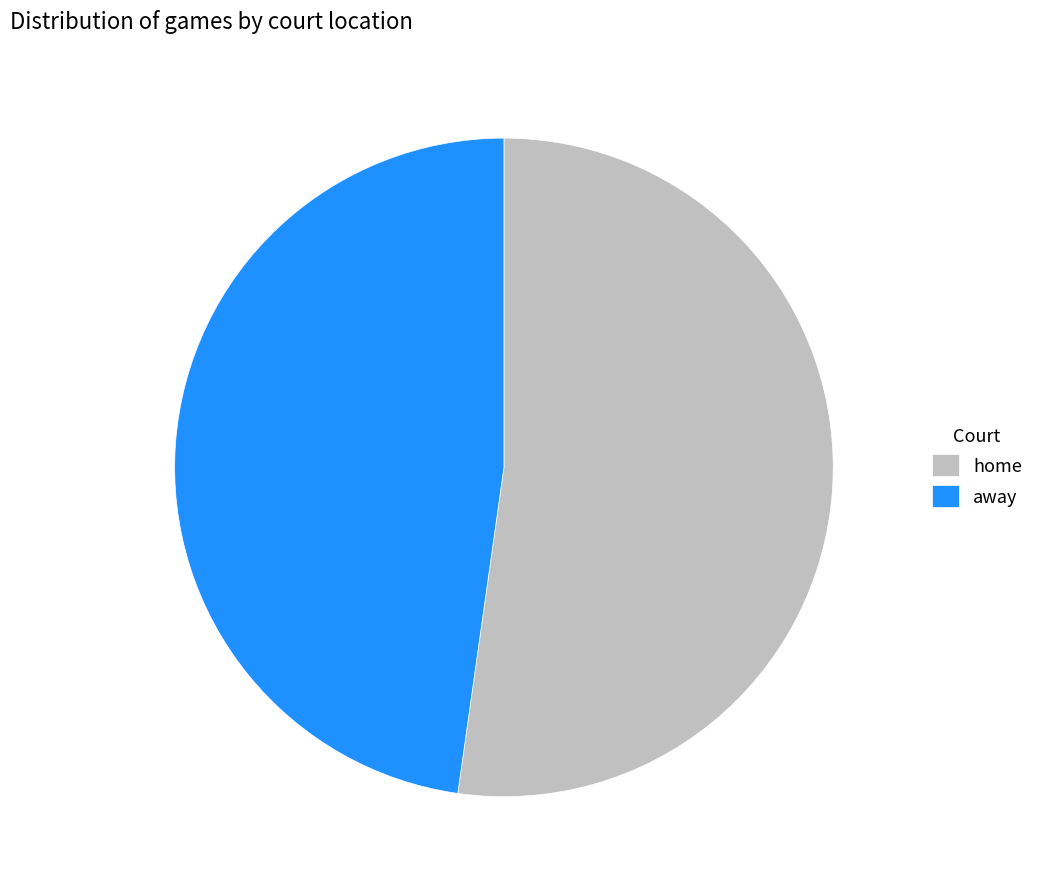

Is the sum of home and away greater than half?

Yes